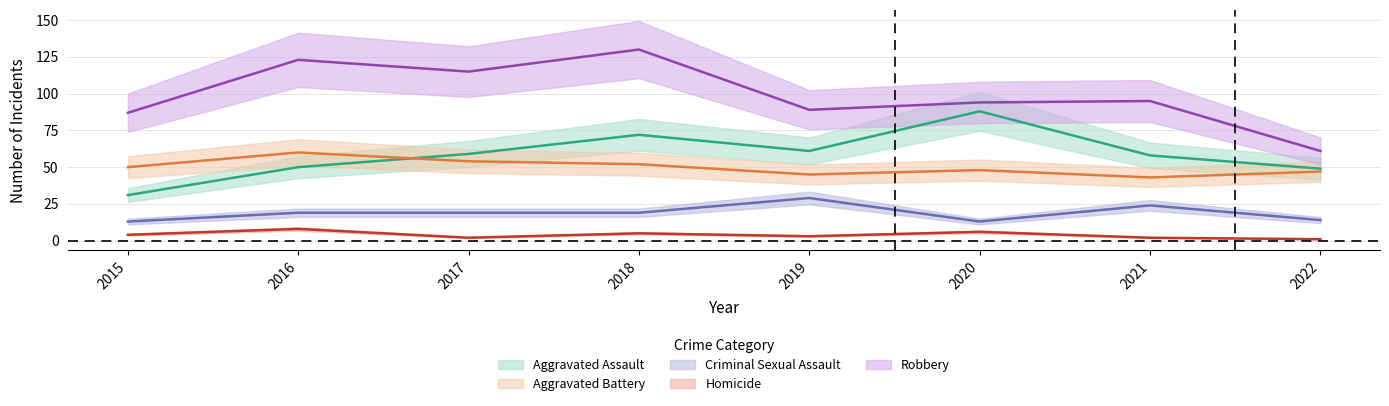

True or false: Robbery has more than 1 interior local peaks.

True